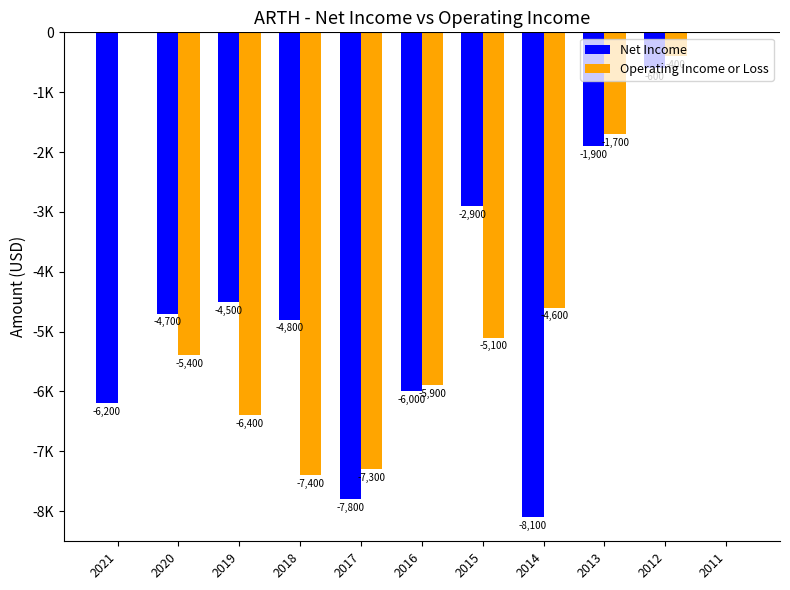

What is the sum of all Net Income values?

-47500